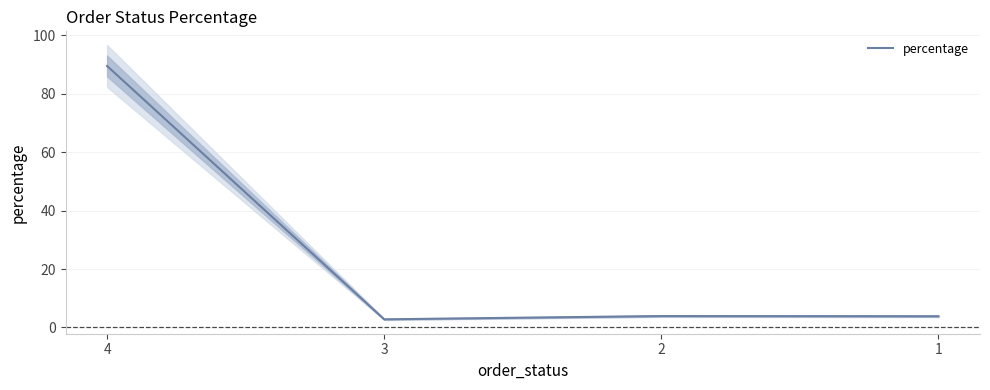

What is the greatest value displayed?

89.5